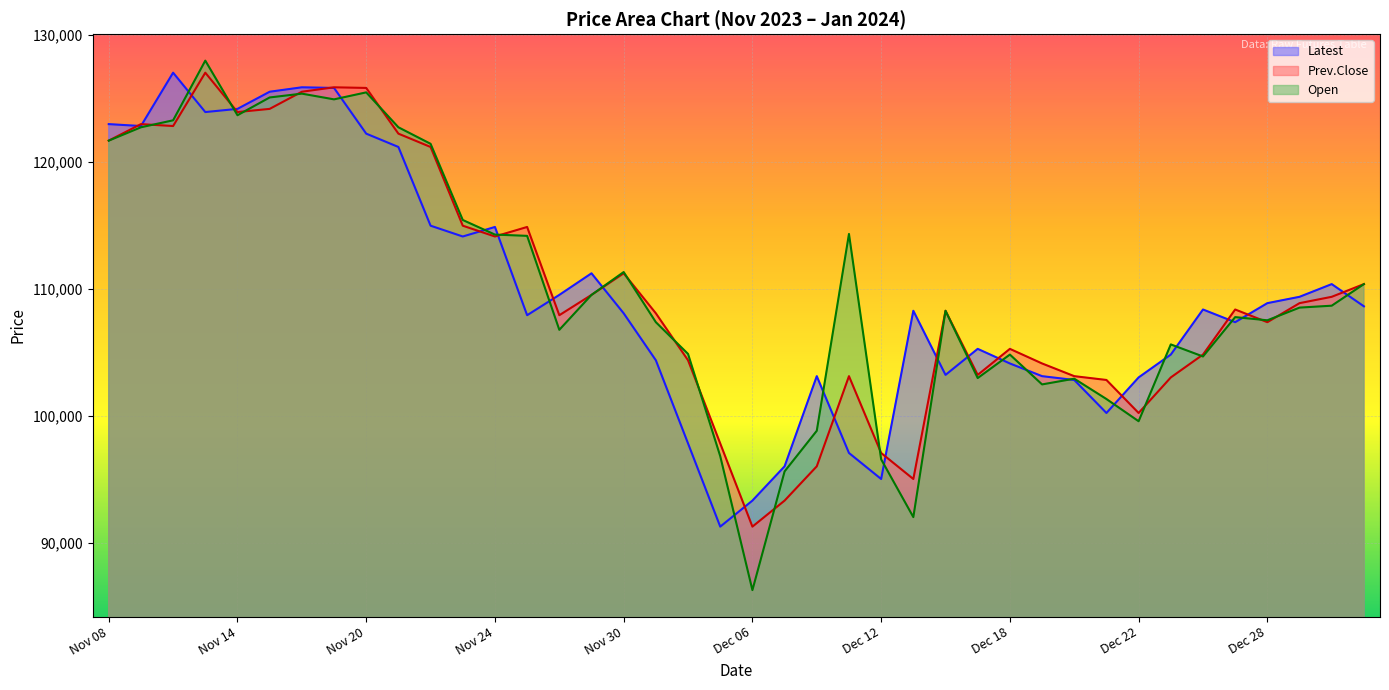

At which label does Prev.Close reach its minimum?

Dec 06